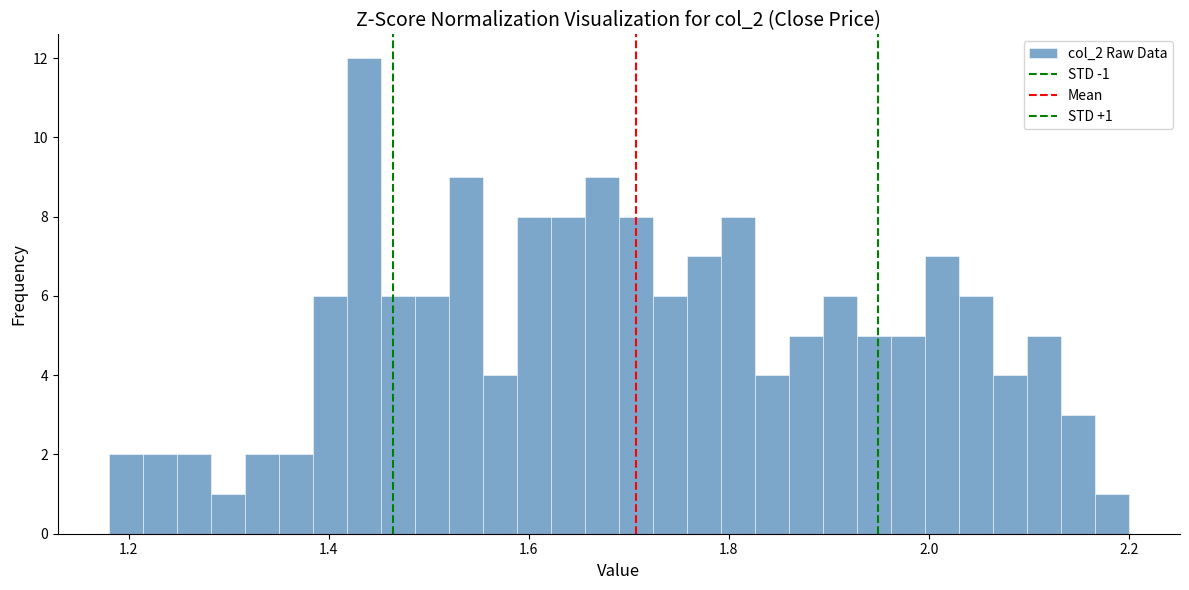

Read against the x-axis, roughly where is the centre of the tallest bar?

1.44